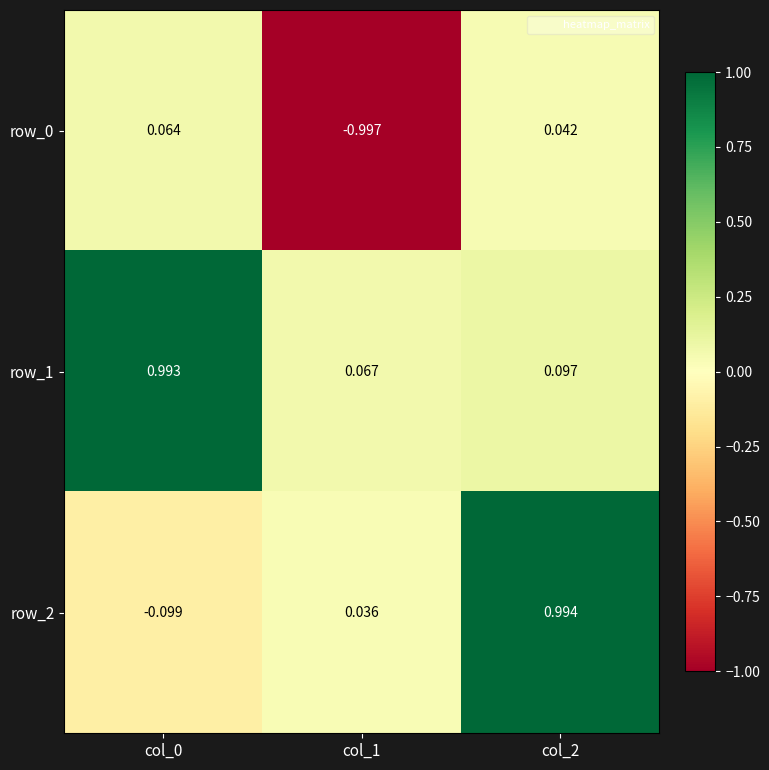

How many data points in row_2 are above 0?

2